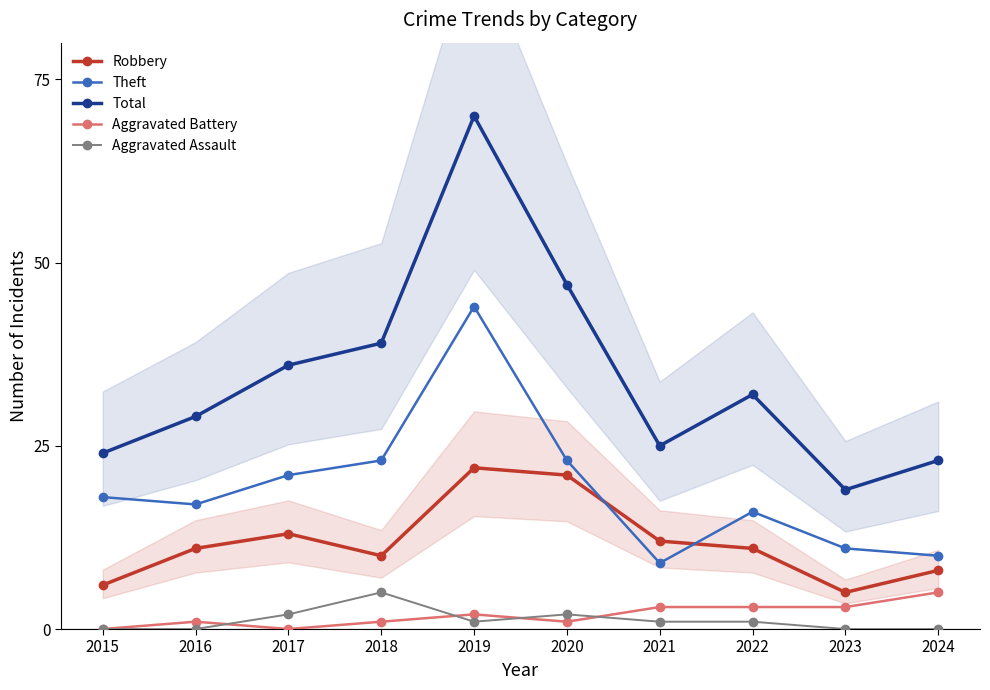

How many data points in Aggravated Battery are above 2?

4